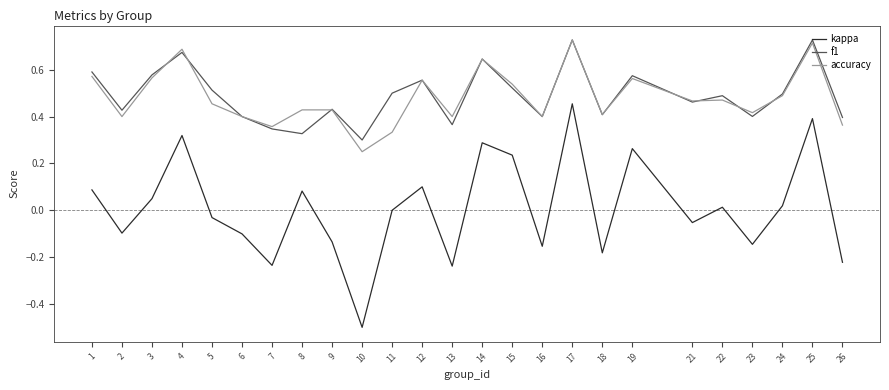

What is the smallest value displayed?

-0.5